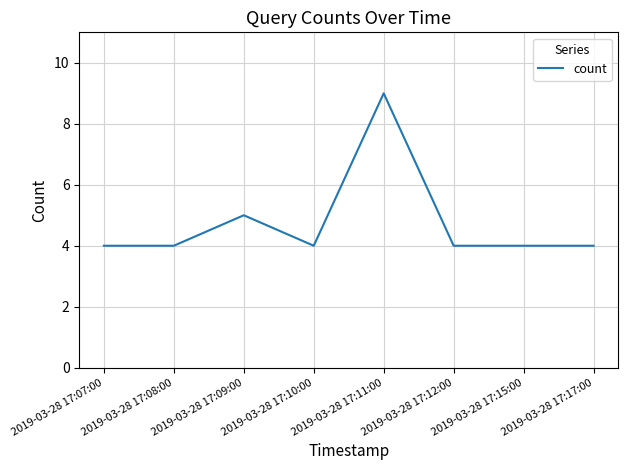

Reading right to left, list all the values displayed in this chart.

2019-03-28 17:17:00=4	2019-03-28 17:15:00=4	2019-03-28 17:12:00=4	2019-03-28 17:11:00=9	2019-03-28 17:10:00=4	2019-03-28 17:09:00=5	2019-03-28 17:08:00=4	2019-03-28 17:07:00=4